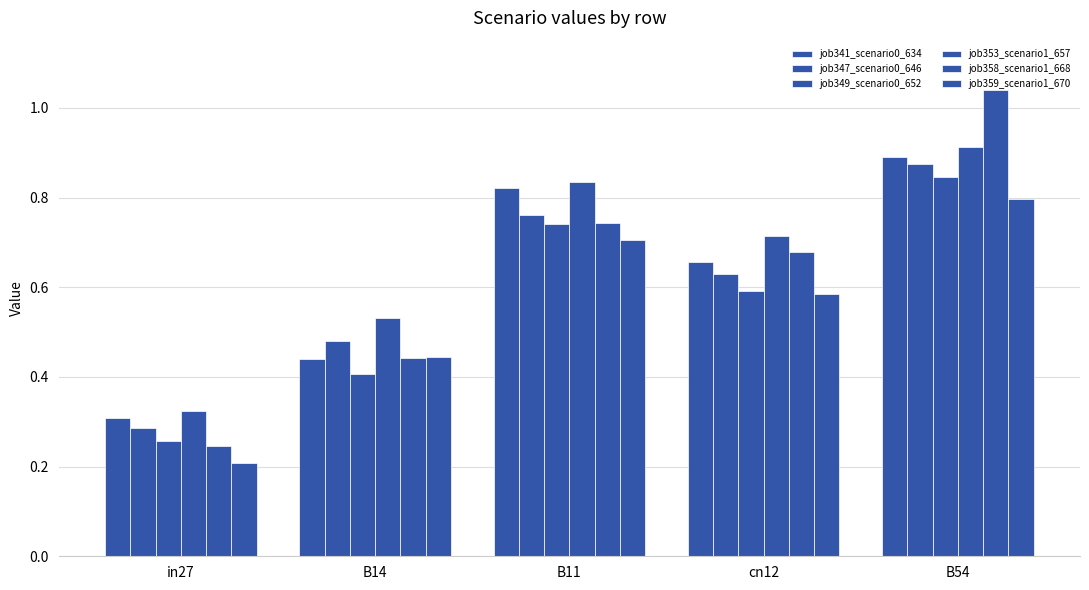

What is the label of the 5th bar from the left?

B54